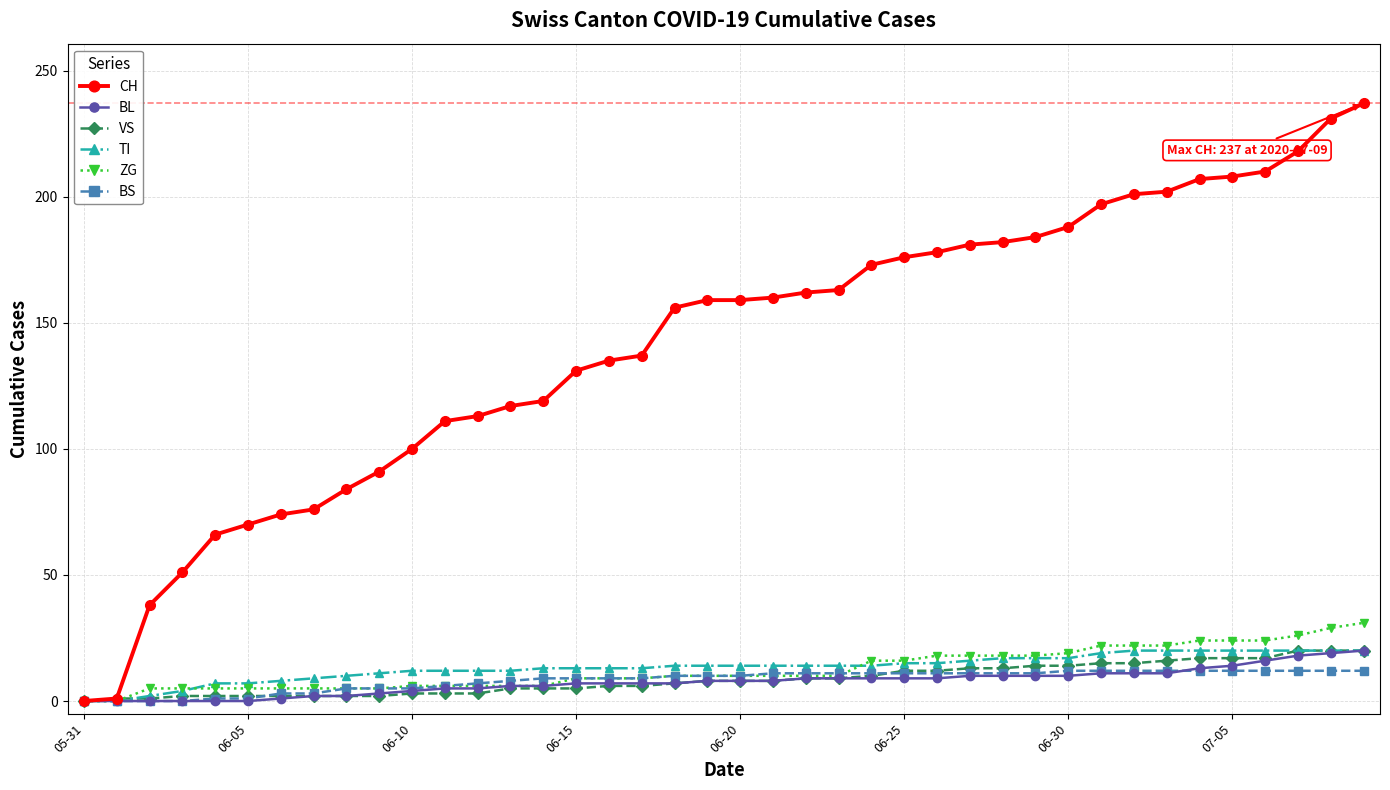

Which series has the largest range (max minus min)?

CH